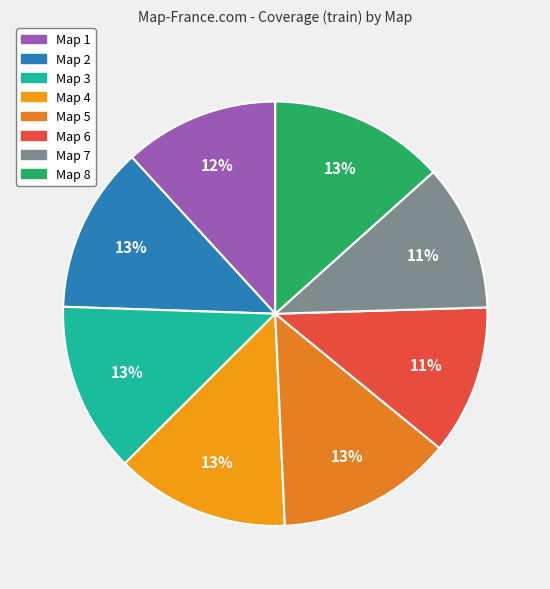

What is the largest slice in the pie chart?

Map 5